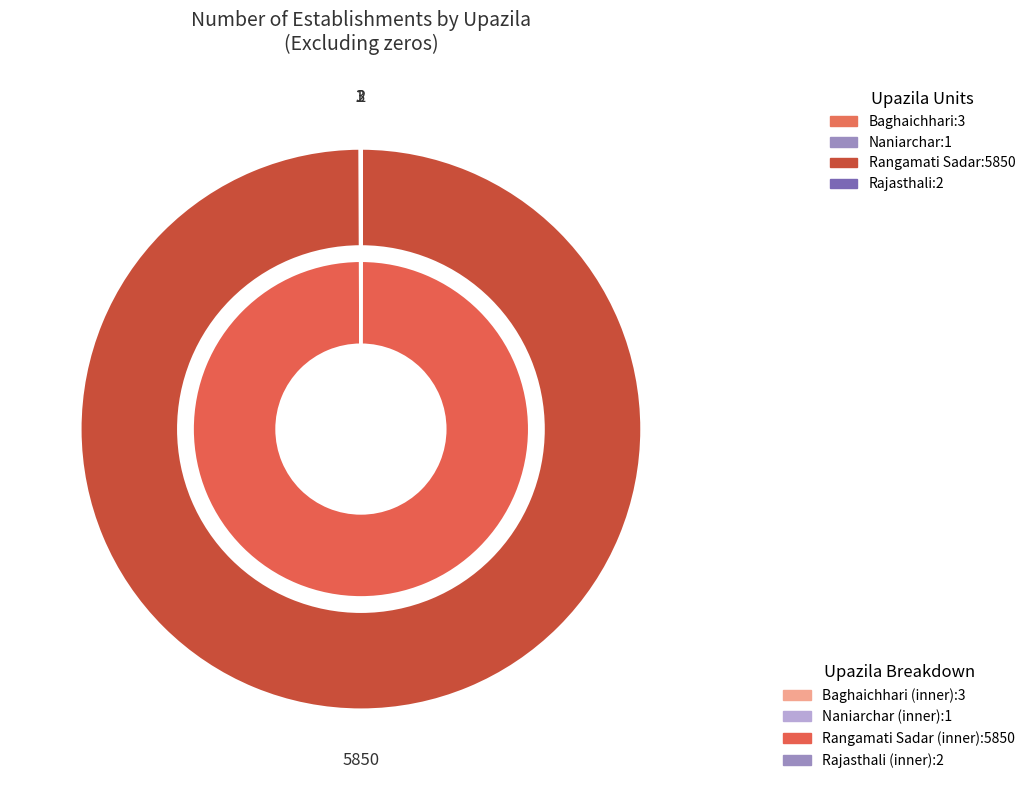

Rank the categories by value from highest to lowest.

Rangamati Sadar, Baghaichhari, Rajasthali, Naniarchar